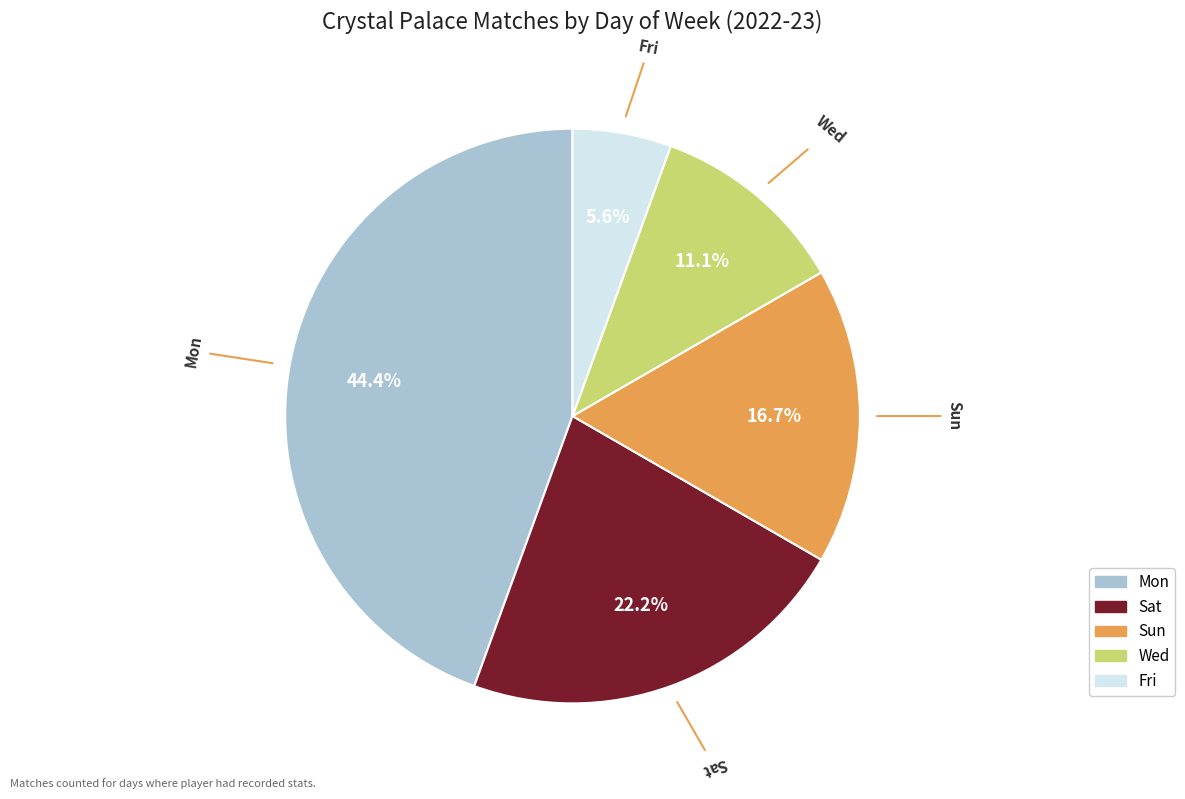

Rank the categories by value from highest to lowest.

Mon, Sat, Sun, Wed, Fri